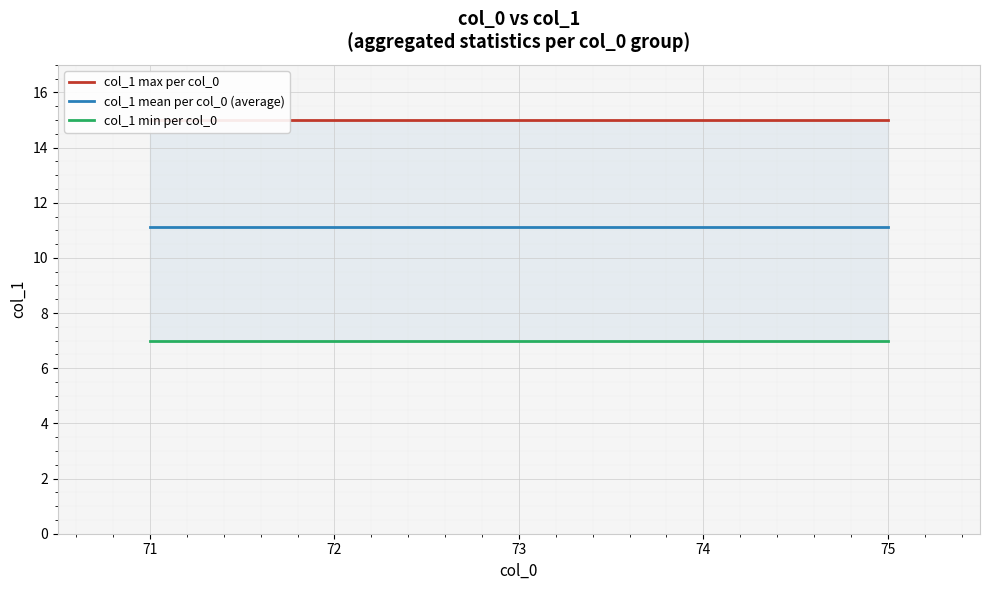

What is the value of the col_1 mean per col_0 (average) point at the 2nd from the left?

11.1